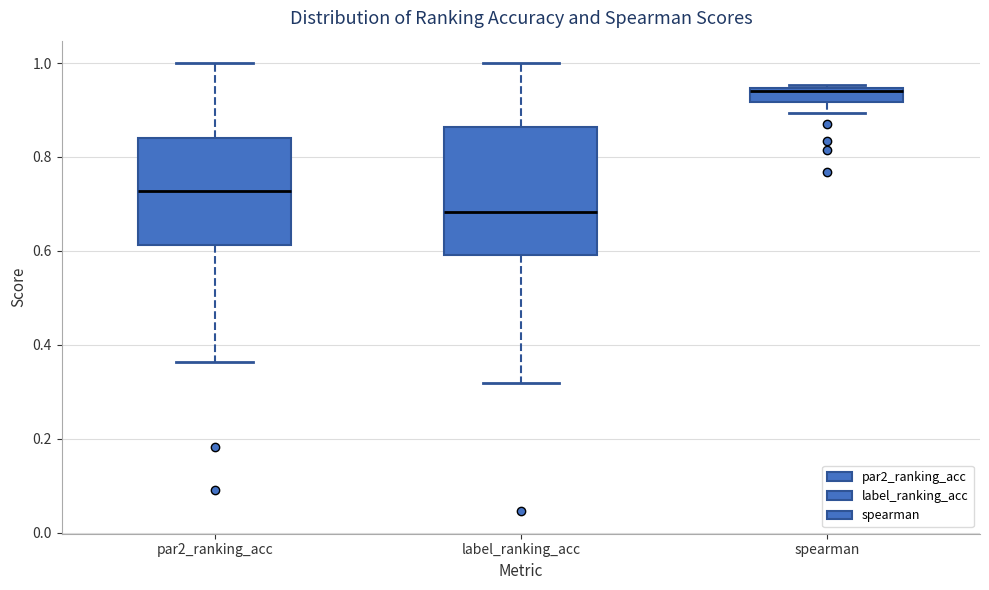

Which box's median line is the lowest?

label_ranking_acc